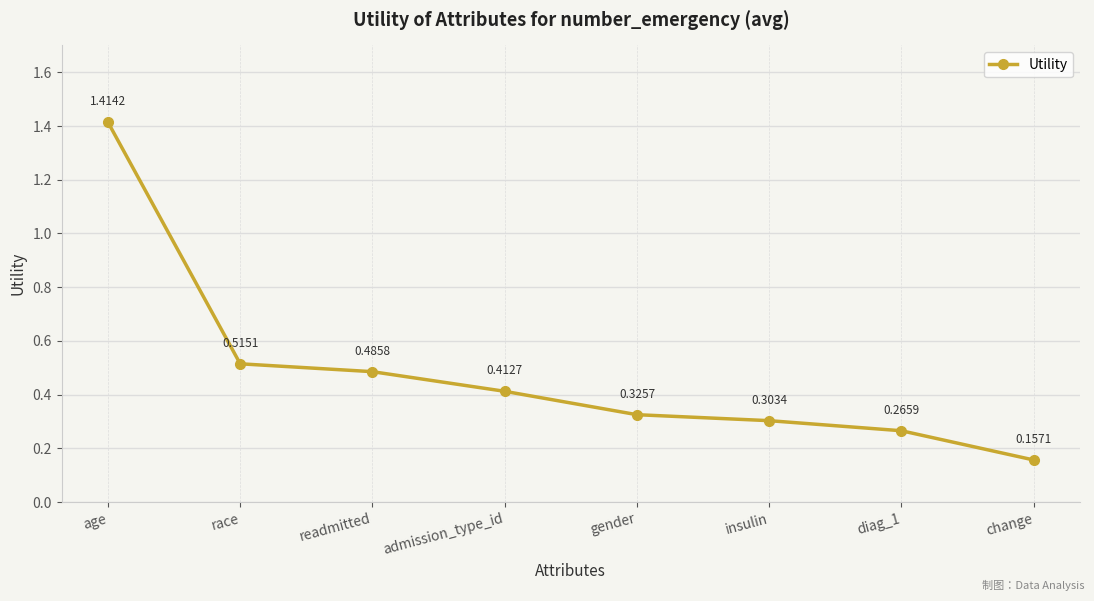

Is this an area chart (filled region under the line)?

No